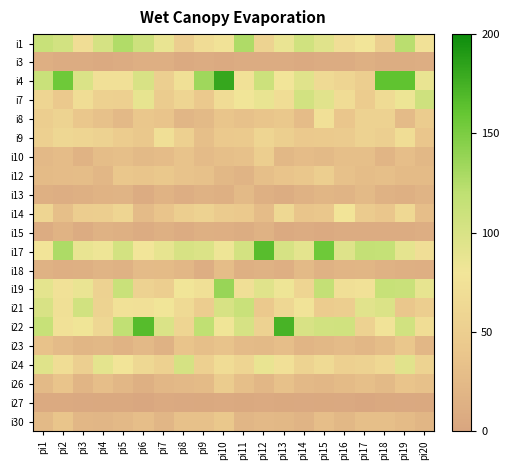

Which has a higher value, pi8 or pi15?

pi15